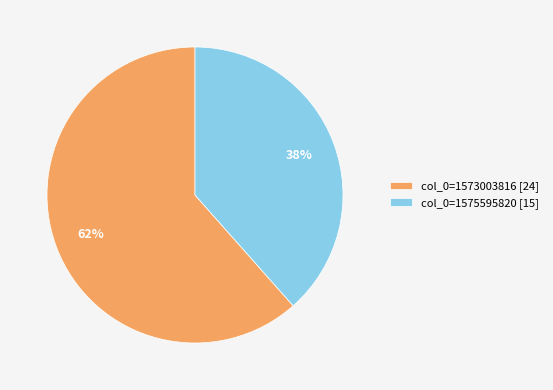

Rank the categories by value from lowest to highest.

col_0=1575595820 [15], col_0=1573003816 [24]